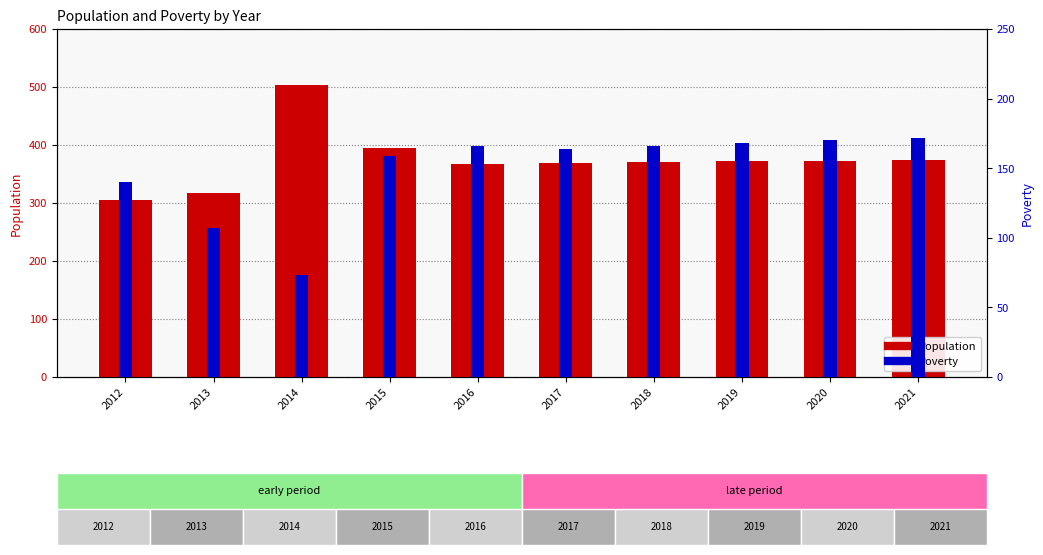

Is the value of Population at 2012 greater than the value of Poverty at 2013?

Yes